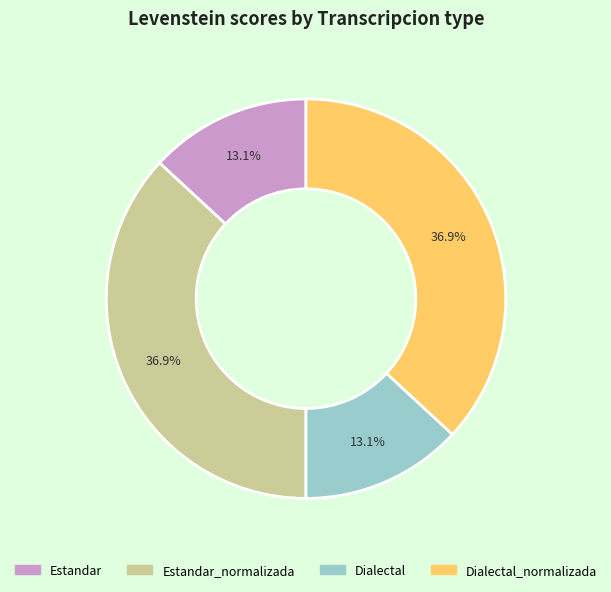

Is there any slice that represents more than half of the pie?

No